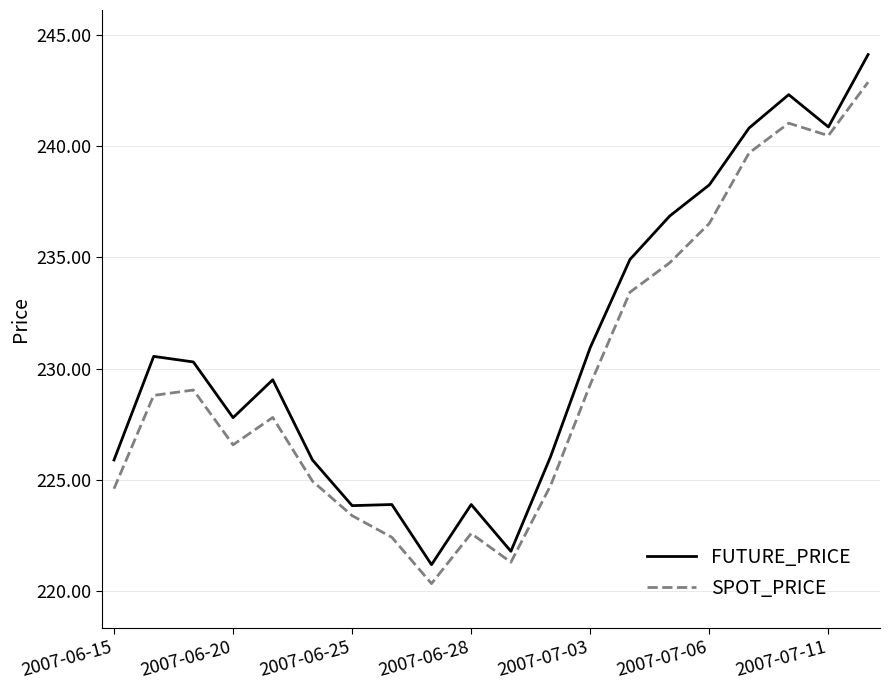

What is the difference between the maximum and minimum values in the SPOT_PRICE series?

22.5